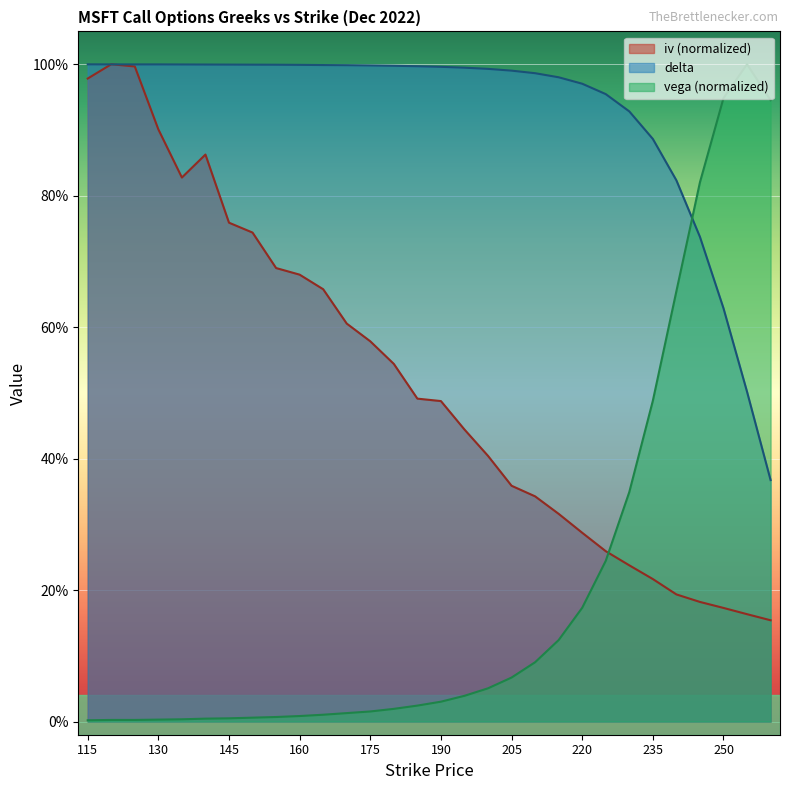

Is it true that vega equals 0.2 at 220?

True